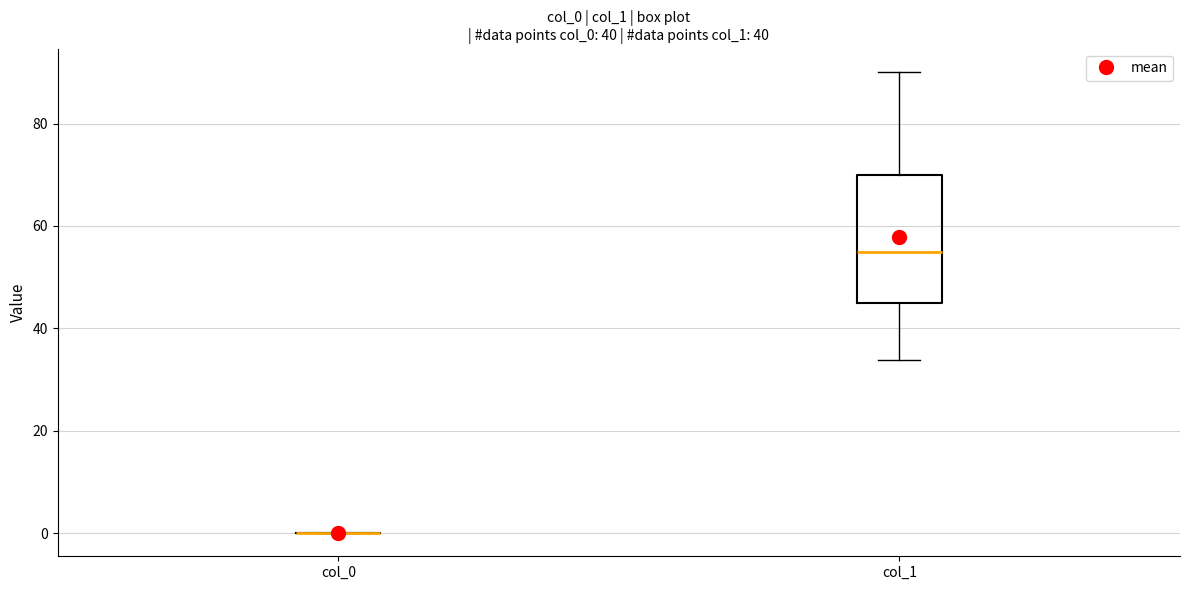

Where is the upper edge of the box for col_1 on the y-axis? The values are not printed on the chart, so give them approximately, as read against the axis.

70